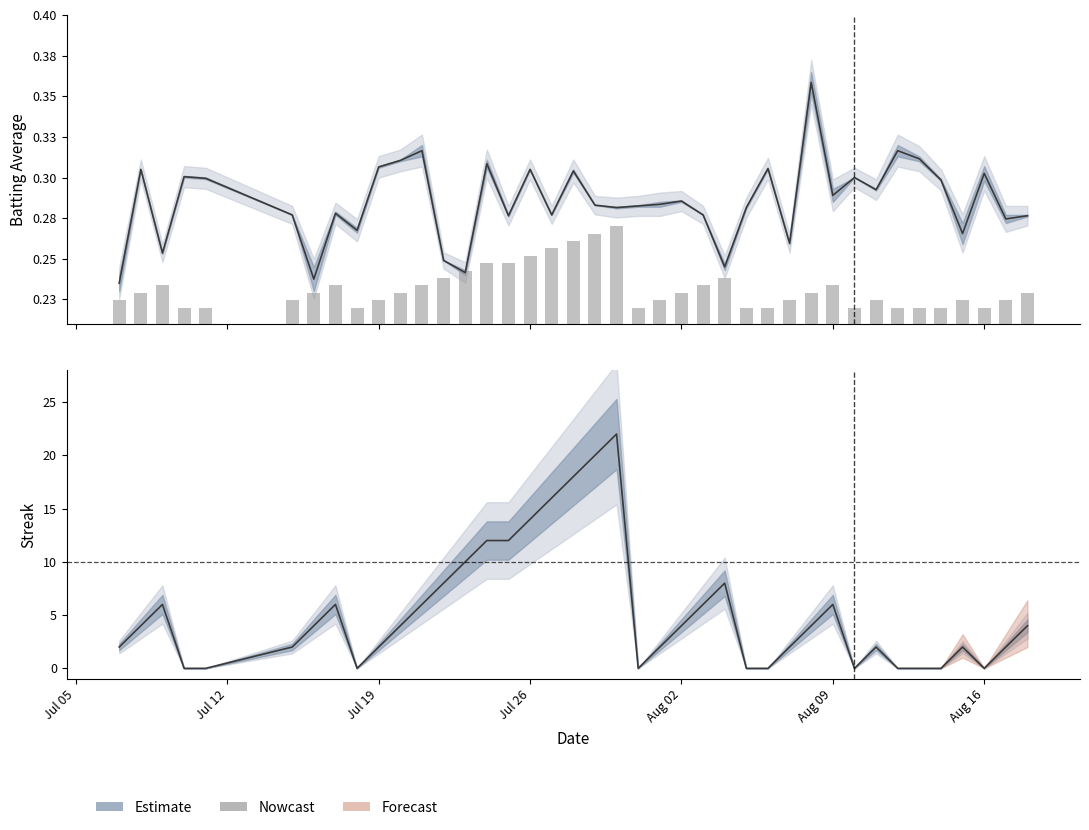

What is the value of the 33rd bar from the left?

0.2